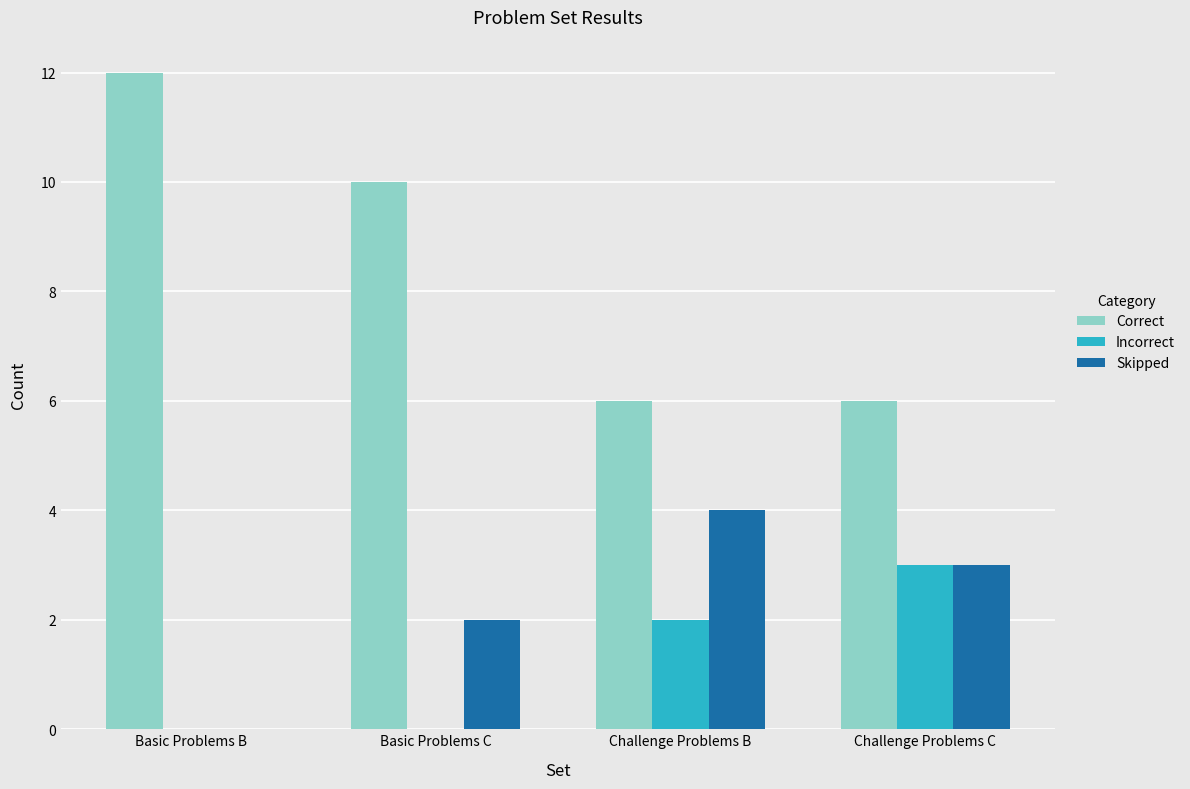

What is the sum of the Correct values at Basic Problems B and Challenge Problems C?

18